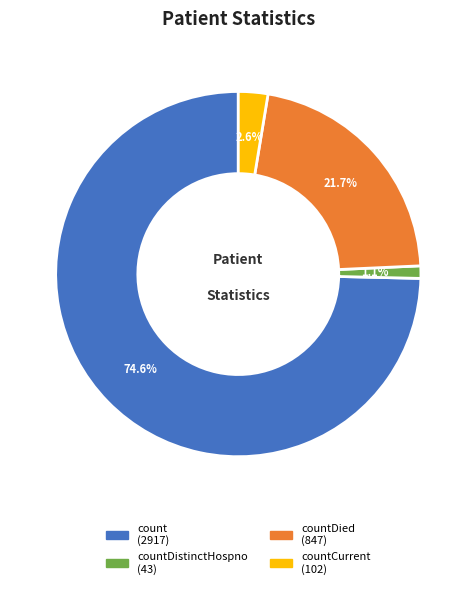

Does any single category account for the majority?

Yes